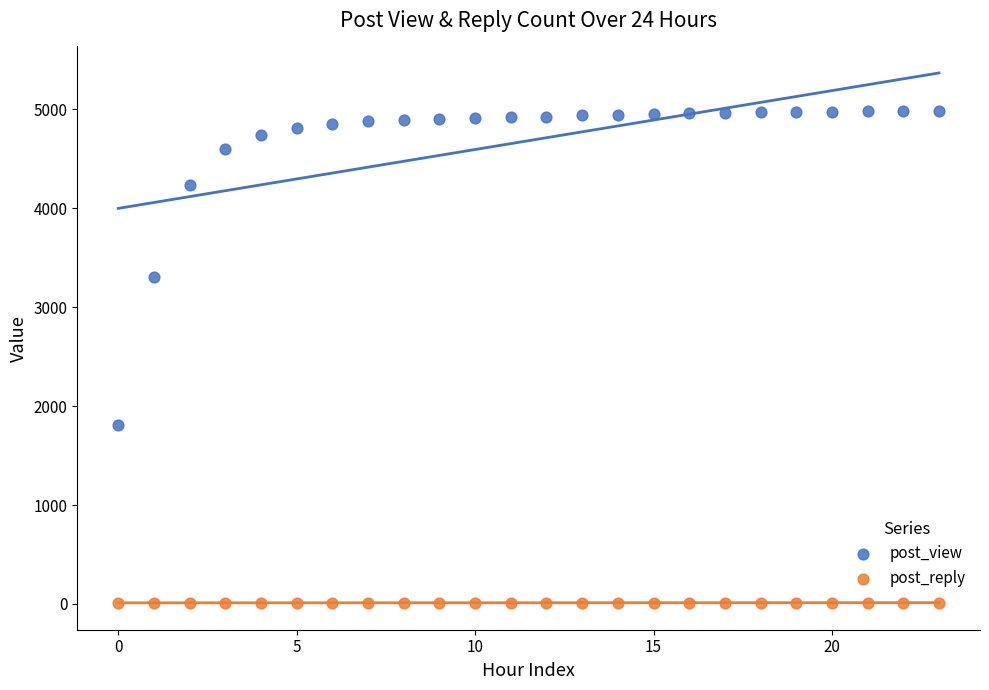

Which series contains the highest Y value?

post_view